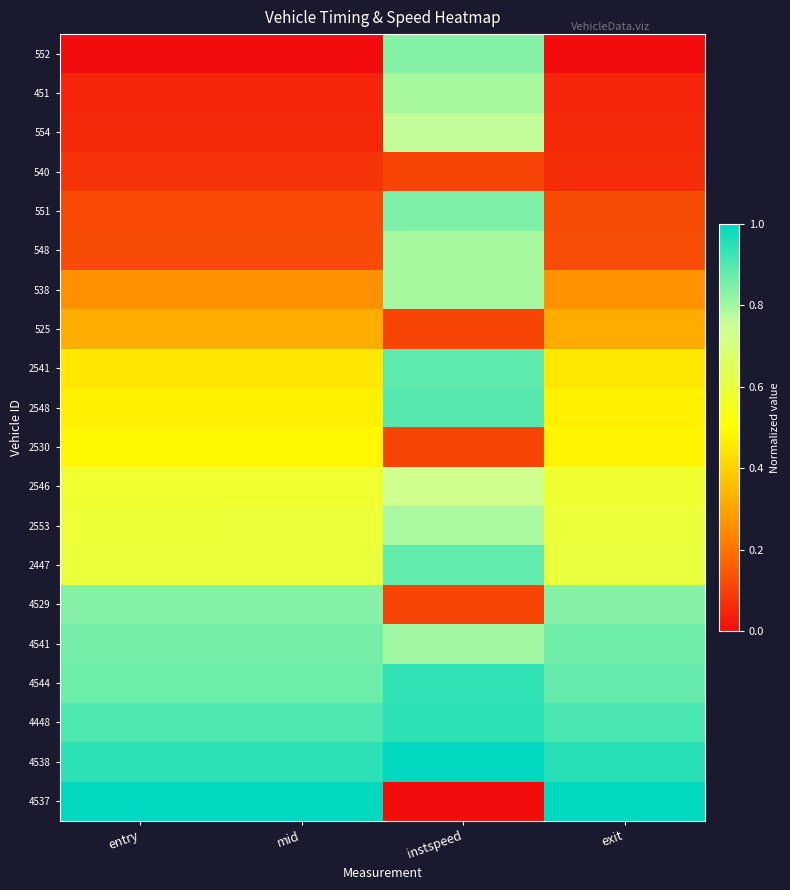

Reading left to right, transcribe all the data shown in this chart.

552: entry=0.0	mid=0.0	instspeed=0.8	exit=0.0
451: entry=0.0	mid=0.0	instspeed=0.8	exit=0.0
554: entry=0.1	mid=0.1	instspeed=0.8	exit=0.1
540: entry=0.1	mid=0.1	instspeed=0.1	exit=0.1
551: entry=0.1	mid=0.1	instspeed=0.8	exit=0.1
548: entry=0.1	mid=0.1	instspeed=0.8	exit=0.1
538: entry=0.3	mid=0.3	instspeed=0.8	exit=0.3
525: entry=0.3	mid=0.3	instspeed=0.1	exit=0.3
2541: entry=0.4	mid=0.4	instspeed=0.9	exit=0.5
2548: entry=0.5	mid=0.5	instspeed=0.9	exit=0.5
2530: entry=0.5	mid=0.5	instspeed=0.1	exit=0.5
2546: entry=0.6	mid=0.6	instspeed=0.7	exit=0.6
2553: entry=0.6	mid=0.6	instspeed=0.8	exit=0.6
2447: entry=0.6	mid=0.6	instspeed=0.9	exit=0.6
4529: entry=0.8	mid=0.8	instspeed=0.1	exit=0.8
4541: entry=0.9	mid=0.9	instspeed=0.8	exit=0.9
4544: entry=0.9	mid=0.9	instspeed=0.9	exit=0.9
4448: entry=0.9	mid=0.9	instspeed=0.9	exit=0.9
4538: entry=0.9	mid=0.9	instspeed=1.0	exit=1.0
4537: entry=1.0	mid=1.0	instspeed=0.0	exit=1.0